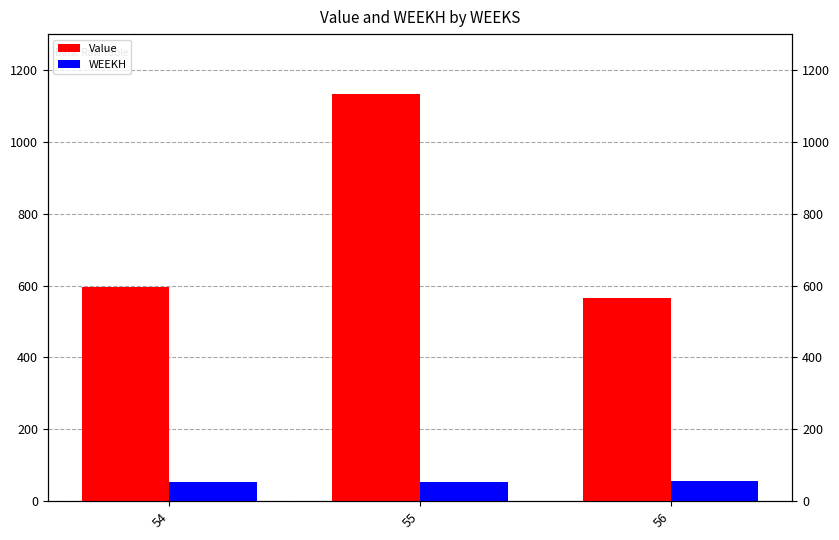

Reading left to right, list all the values displayed in this chart.

Value: 54=595.7	55=1132.2	56=566.1
WEEKH: 54=54.0	55=54.0	56=55.0